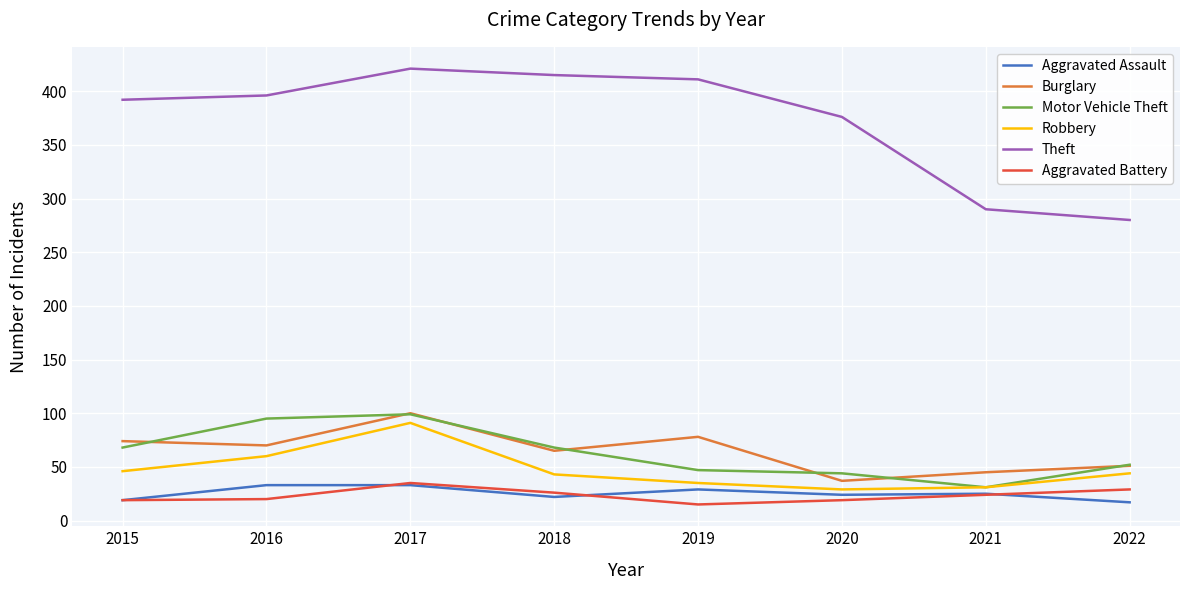

Which category has the highest value in the Robbery series?

2017